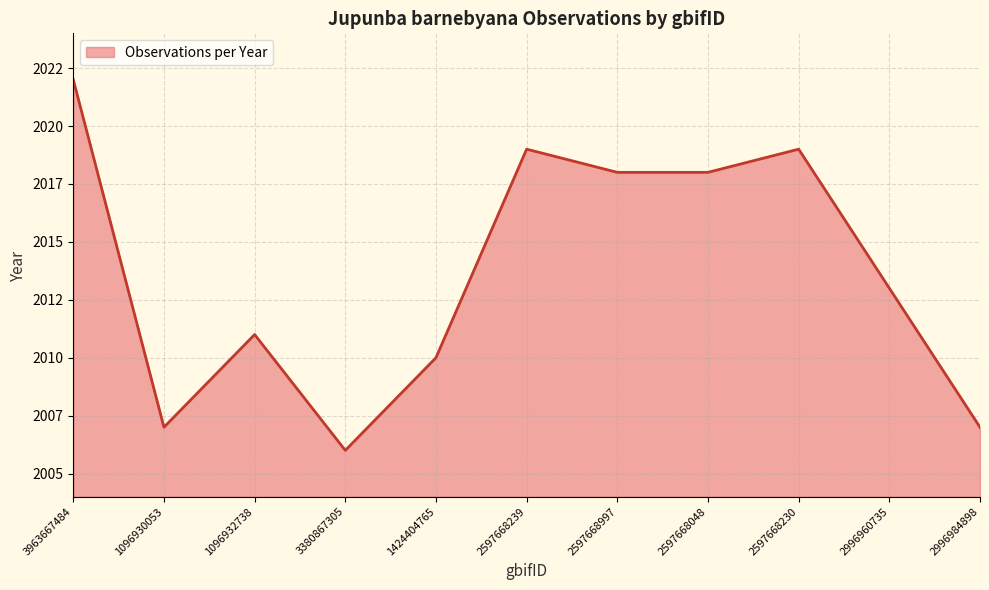

Is it true that the value at 2597668048 is 3317?

False